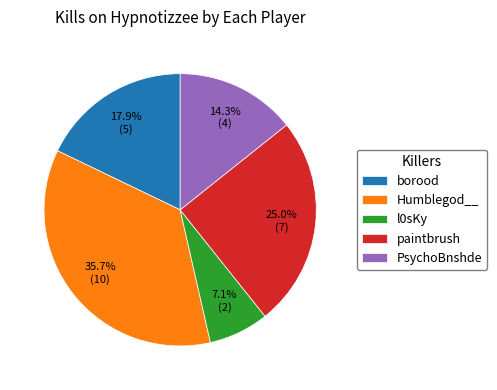

Which has a higher value, Humblegod__ or PsychoBnshde?

Humblegod__